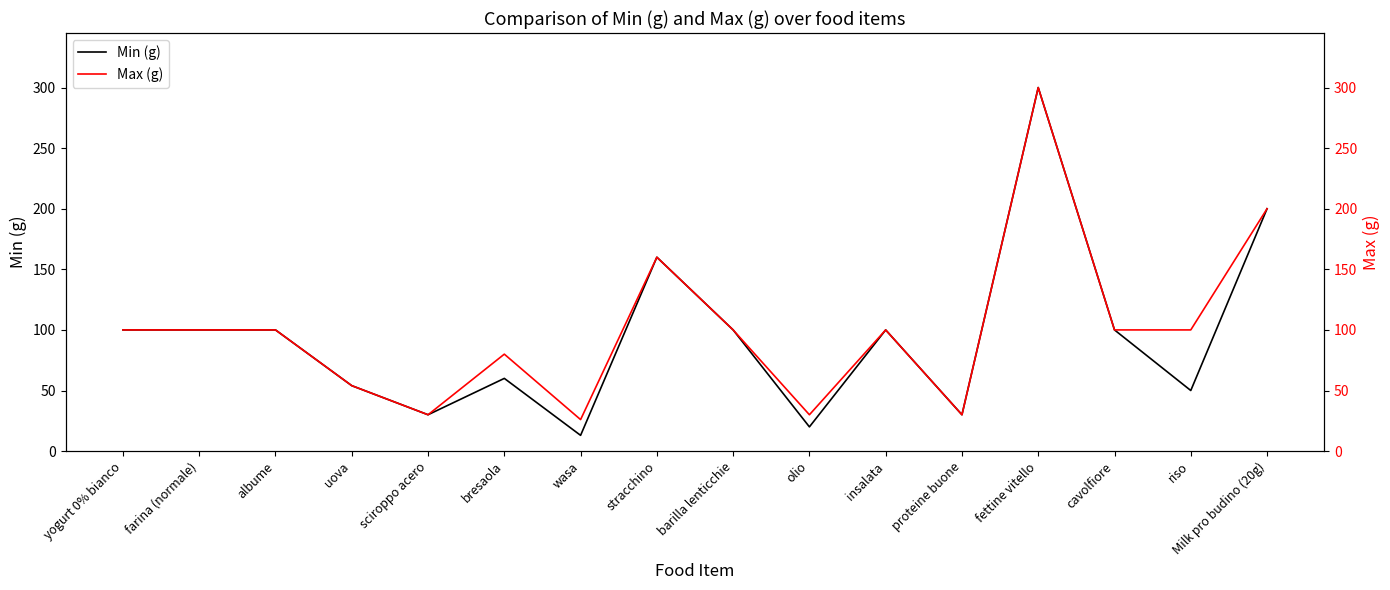

True or false: Min (g) and Max (g) intersect in this chart.

False